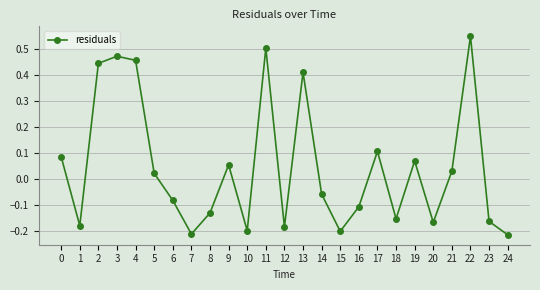

What is the change in value from 2 to 6?

-0.5